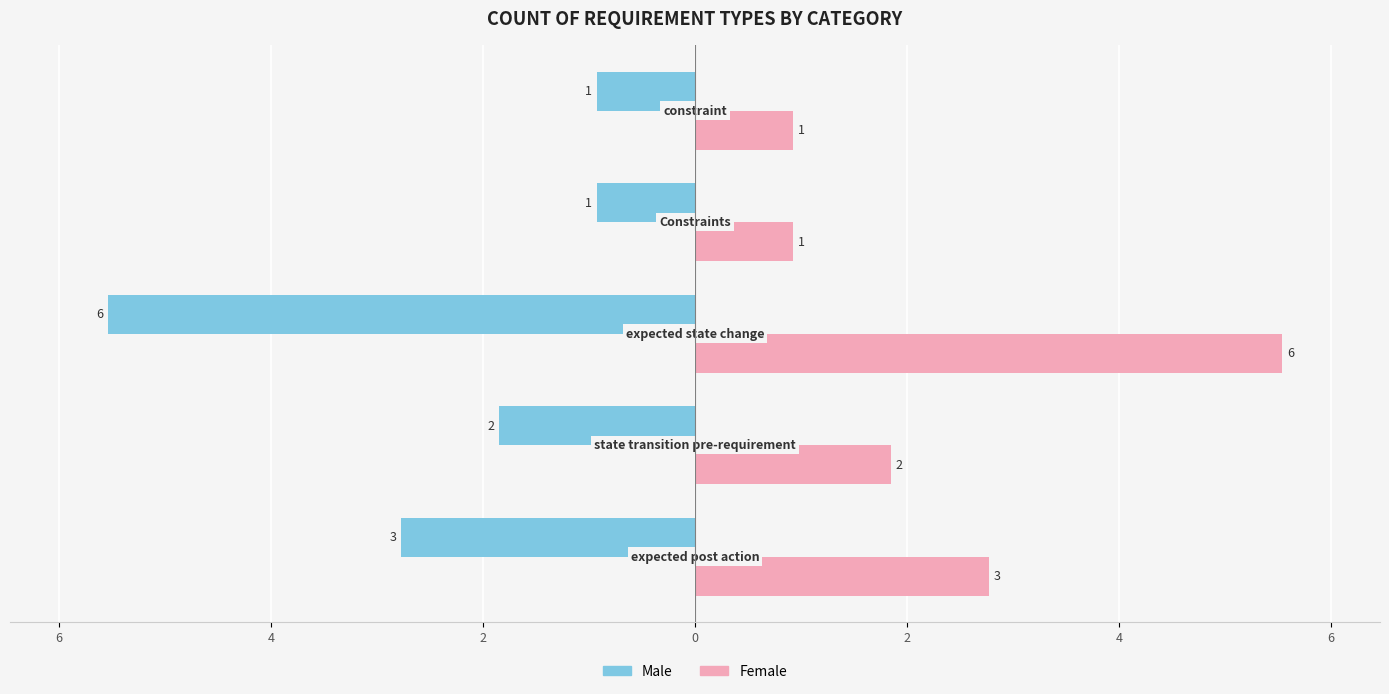

What are all the series names shown in the legend?

Male, Female